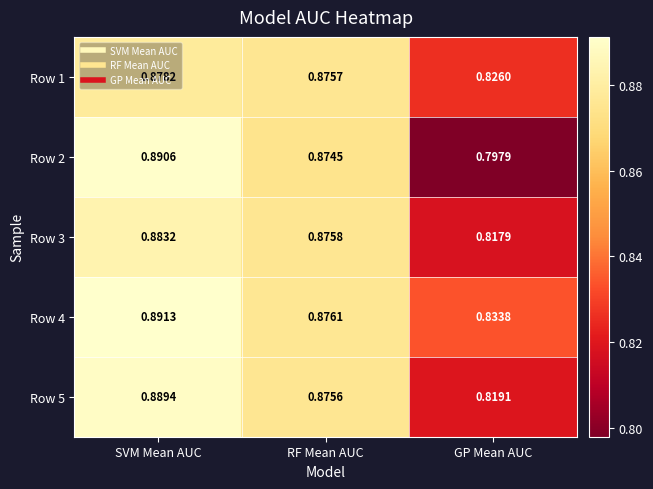

At SVM Mean AUC, list the series in order from largest to smallest.

Row 4, Row 2, Row 5, Row 3, Row 1